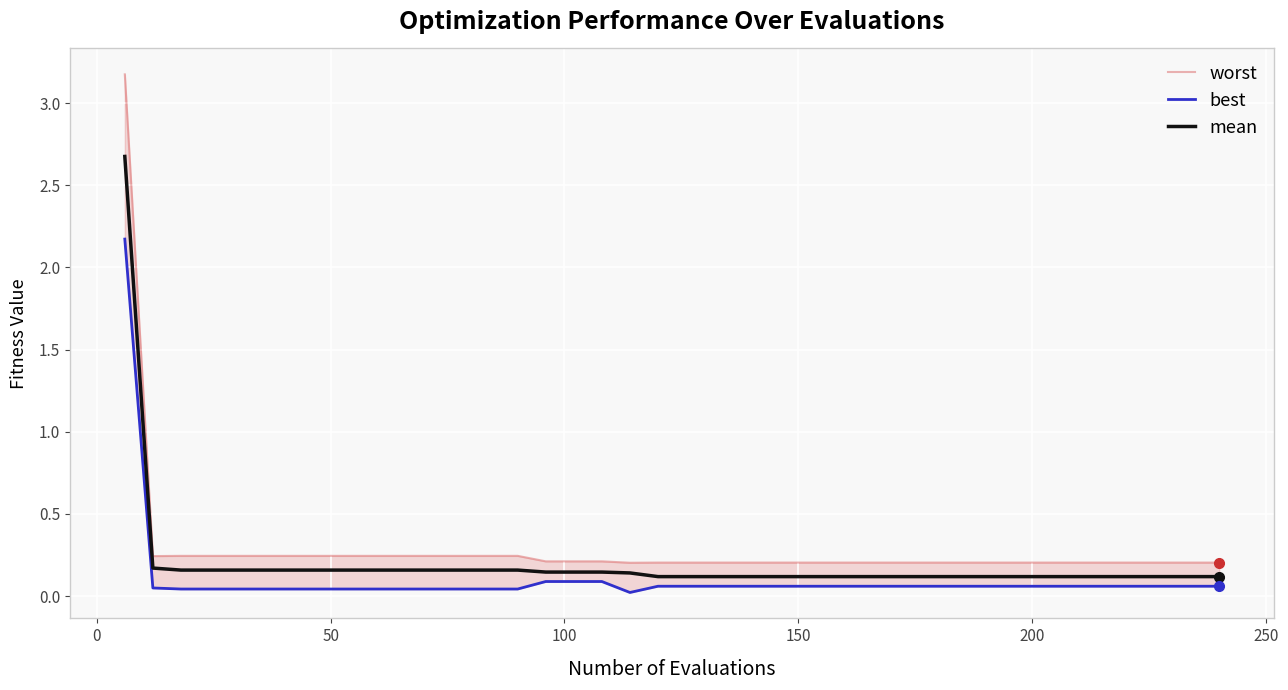

At how many categories does at least one series exceed 1?

1